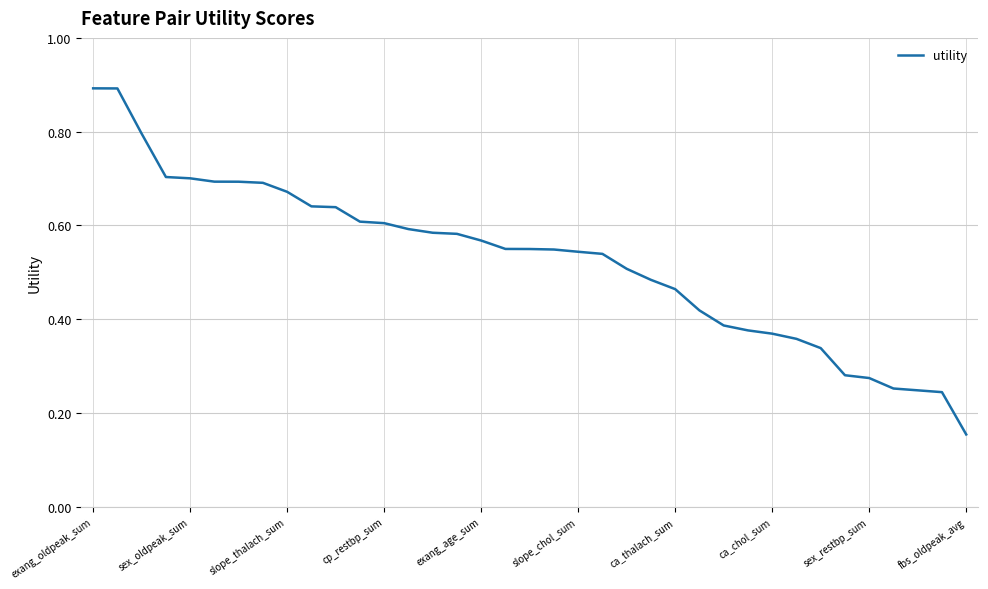

What is the greatest value displayed?

0.9